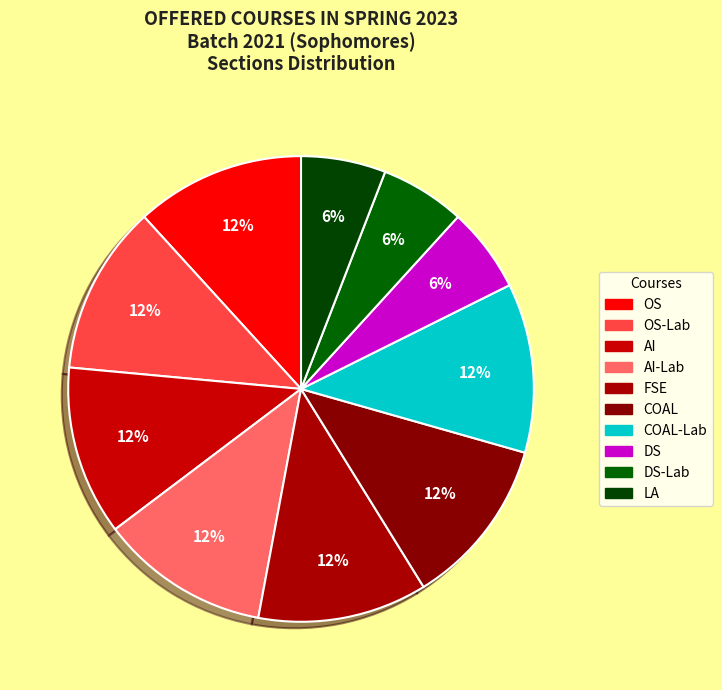

Is it true that OS-Lab is 12% of the pie?

True